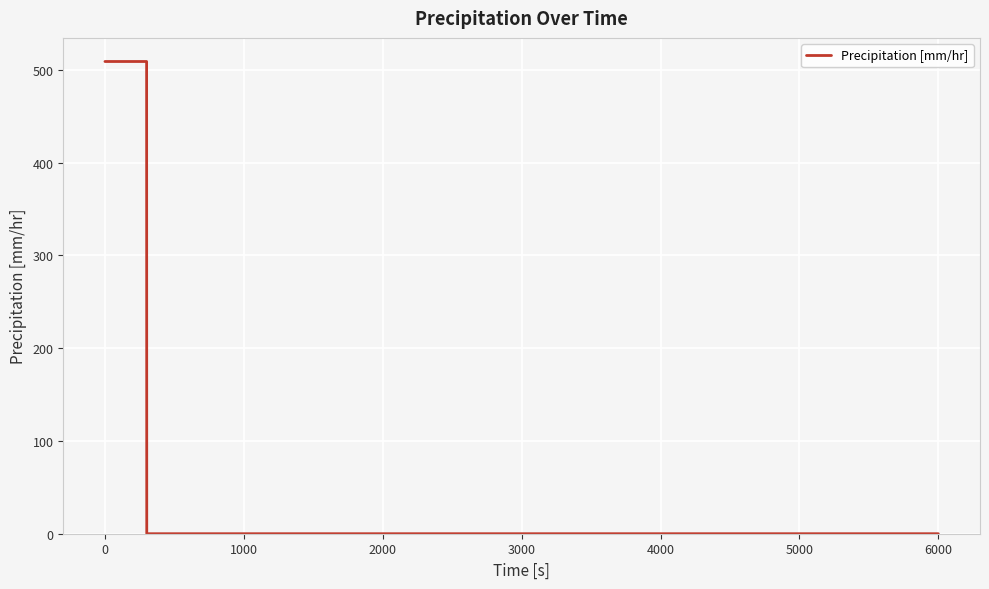

What is the average value?

381.8